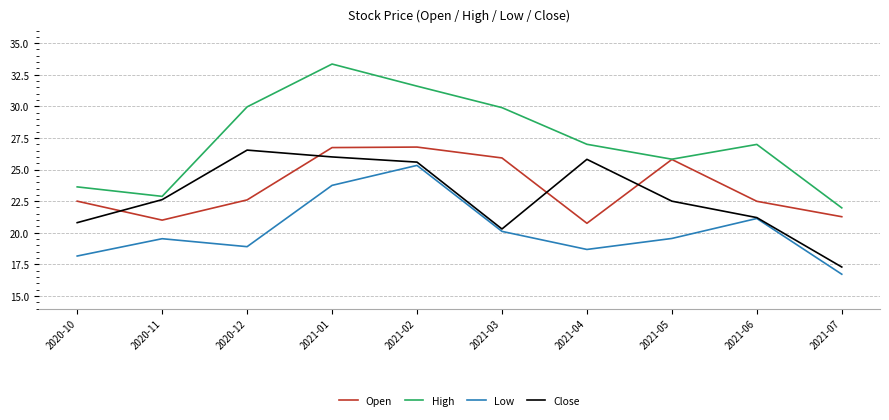

At 2020-10, list the series in order from smallest to largest.

Low, Close, Open, High